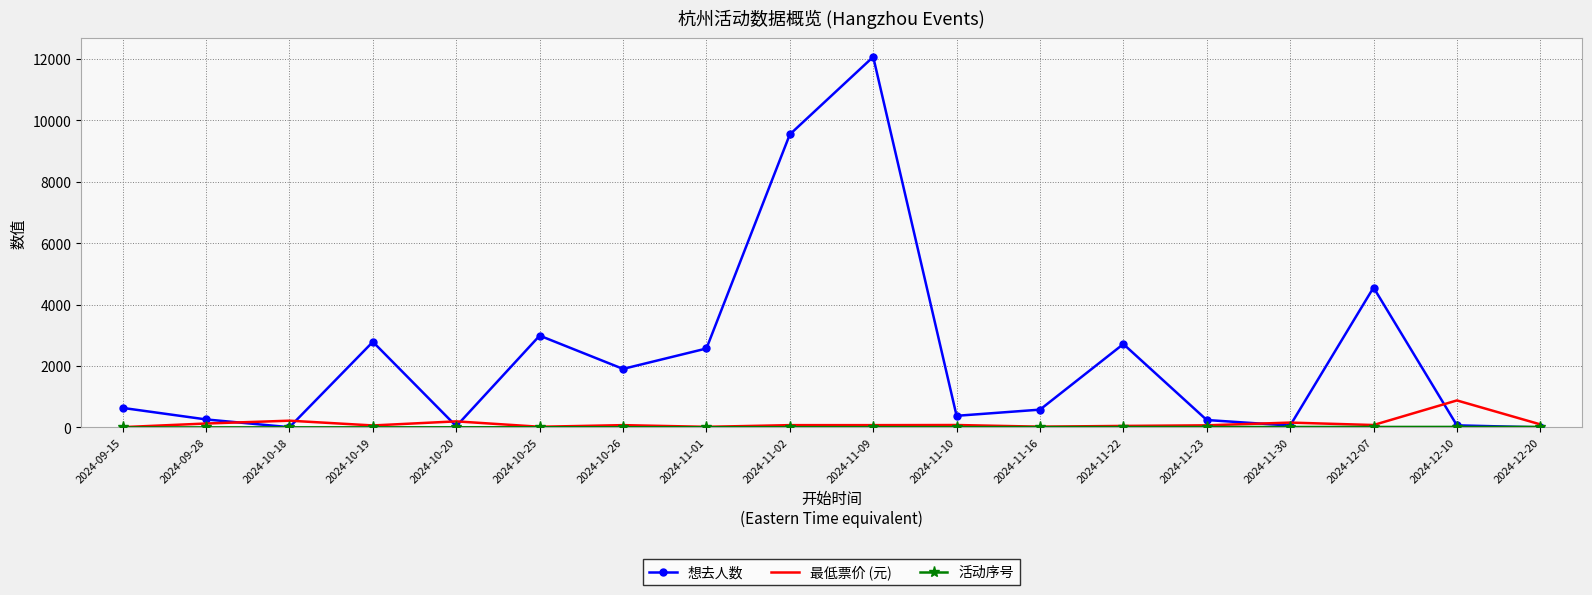

What is the maximum value shown in the chart?

12073.0